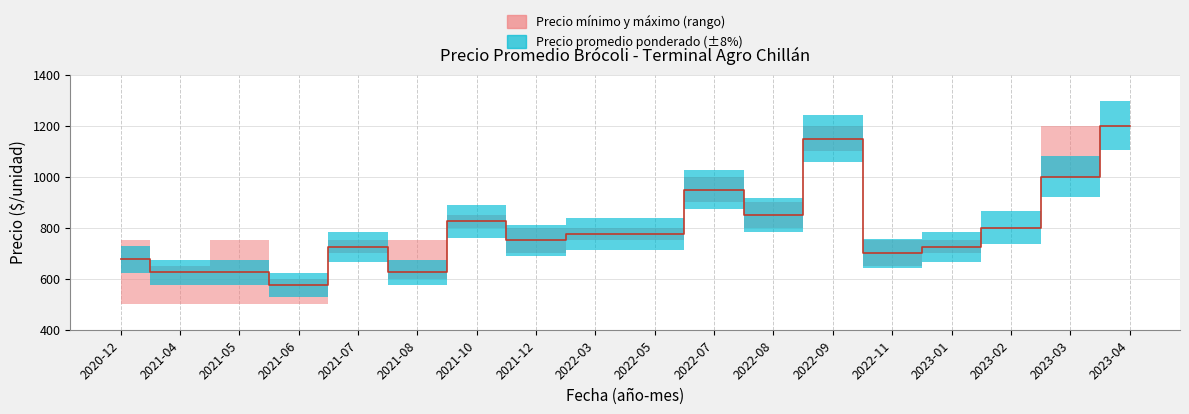

True or false: Precio maximo and Precio minimo cross at least once.

False